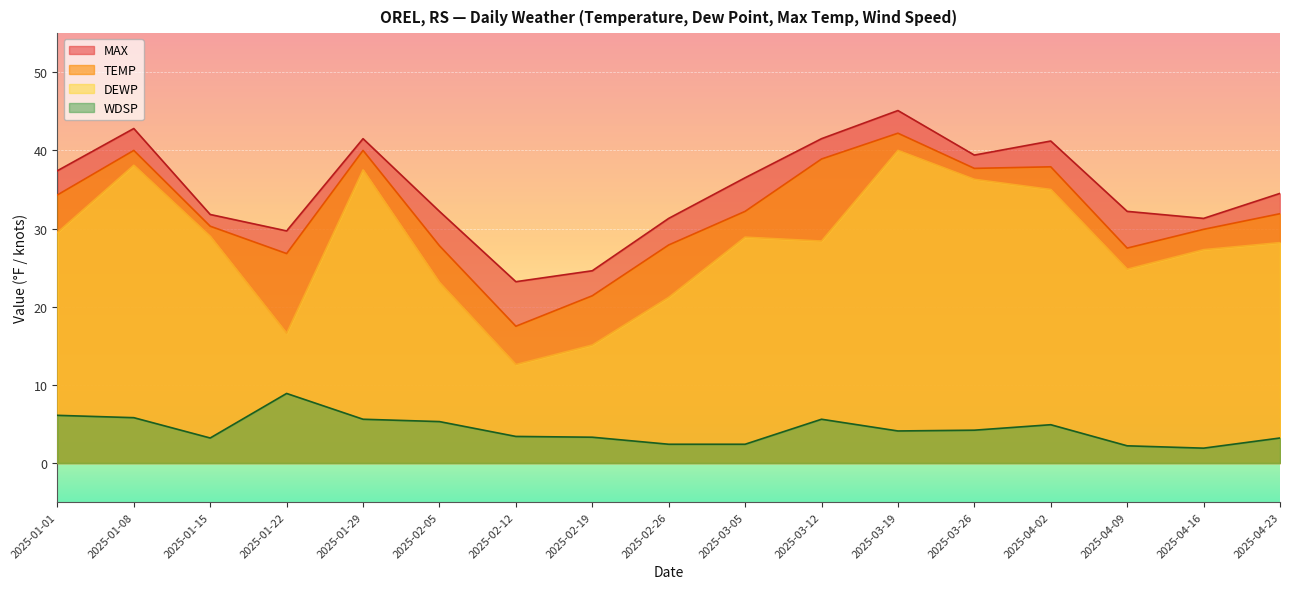

What is the total value across all series at 2025-04-02?

119.0